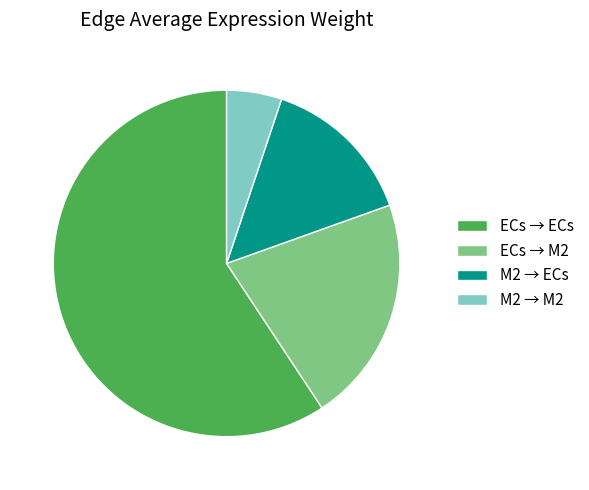

Combined, do ECs → M2 and ECs → ECs account for over 50%?

Yes